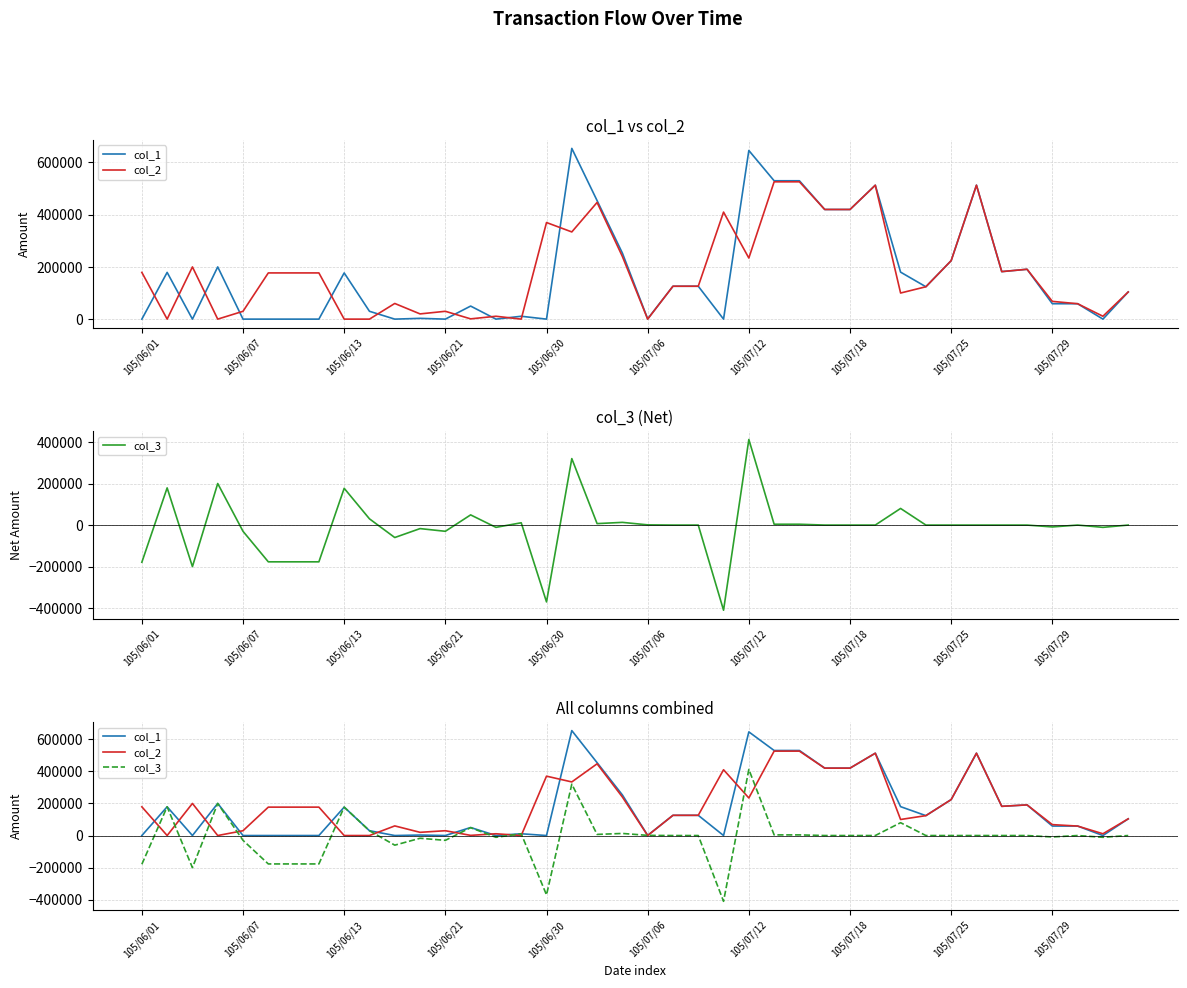

Reading left to right, what are all the values shown in this chart?

col_1: 0	179000	0	200000	0	0	0	0	177000	30000	0	3000	0	50000	0	11000	0	654000	454000	253000	1000	126000	126000	0	646000	530000	530000	420000	420000	513000	180000	124000	224000	513000	182000	191000	59000	59000	0	104000
col_2: 179000	0	200000	0	30000	177000	177000	177000	0	0	60000	20000	30000	1000	11000	0	370000	334000	447000	240000	0	126000	126000	410000	234000	526000	526000	420000	420000	513000	100000	124000	224000	513000	182000	191000	68000	59000	11000	104000
col_3: -179000	179000	-200000	200000	-30000	-177000	-177000	-177000	177000	30000	-60000	-17000	-30000	49000	-11000	11000	-370000	320000	7000	13000	1000	0	0	-410000	412000	4000	4000	0	0	0	80000	0	0	0	0	0	-9000	0	-11000	0